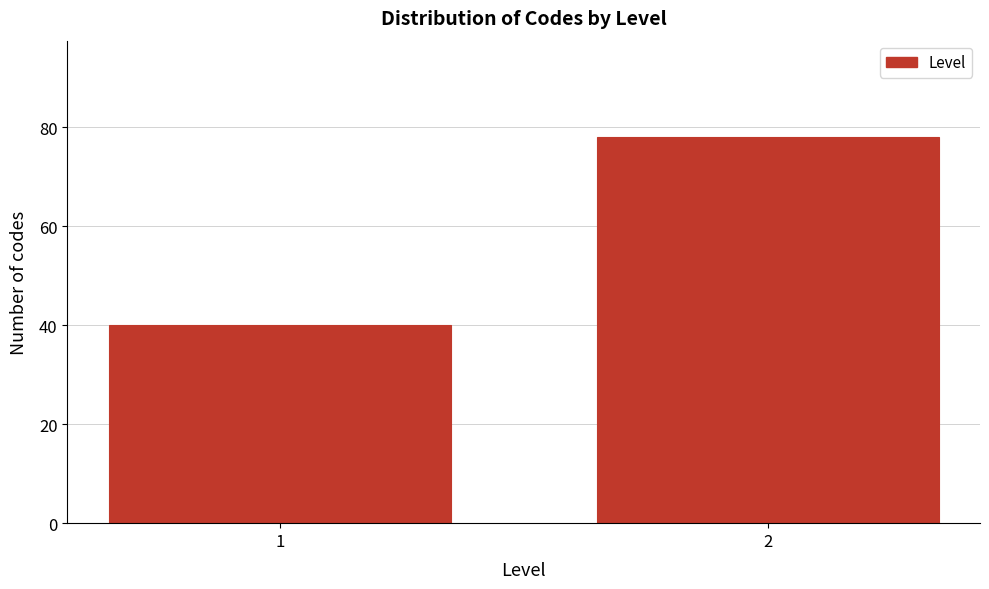

Reading left to right, list all the values displayed in this chart.

40	78